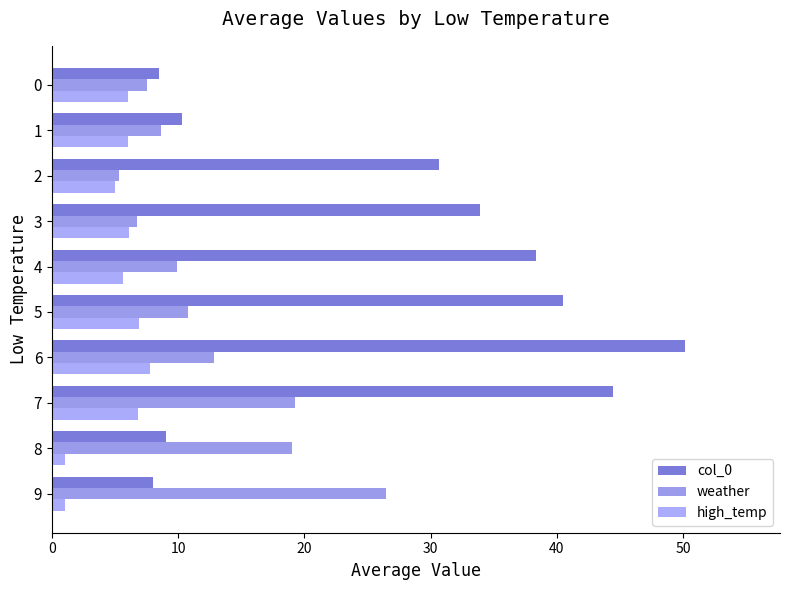

Rank the series by their maximum value, from lowest to highest.

high_temp, weather, col_0